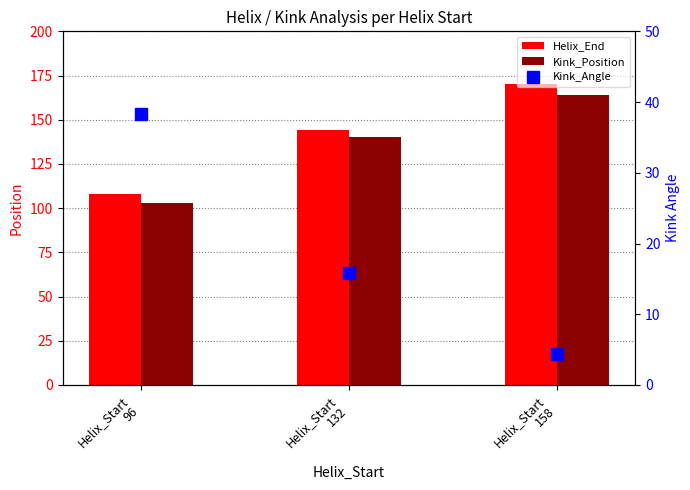

What is the difference between the highest and lowest values at Helix_Start
158?

165.6